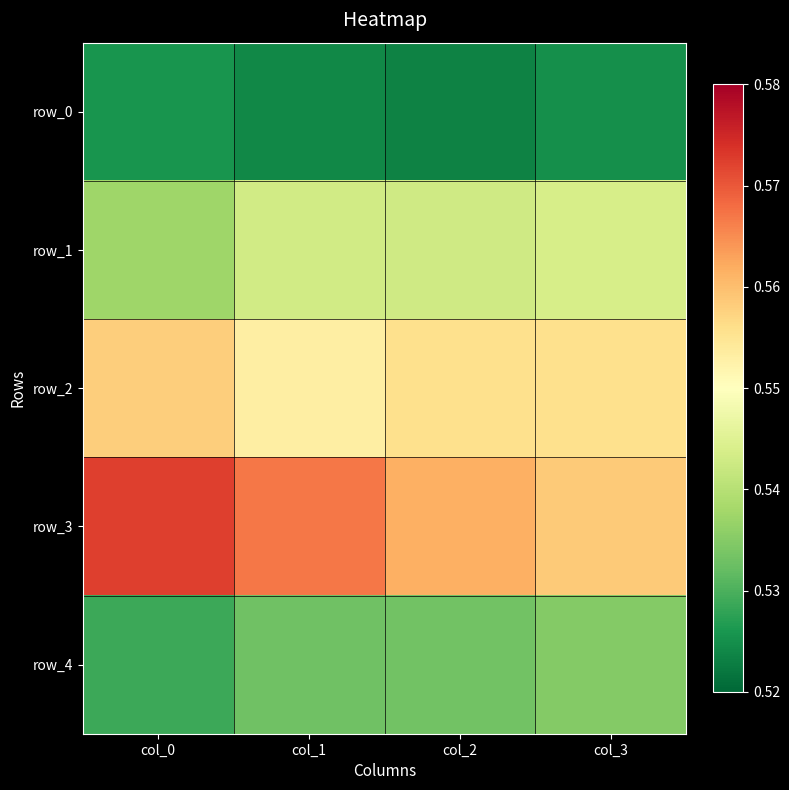

Reading right to left, what are all the values shown in this chart?

row_0: 0.5	0.5	0.5	0.5
row_1: 0.5	0.5	0.5	0.5
row_2: 0.6	0.6	0.6	0.6
row_3: 0.6	0.6	0.6	0.6
row_4: 0.5	0.5	0.5	0.5